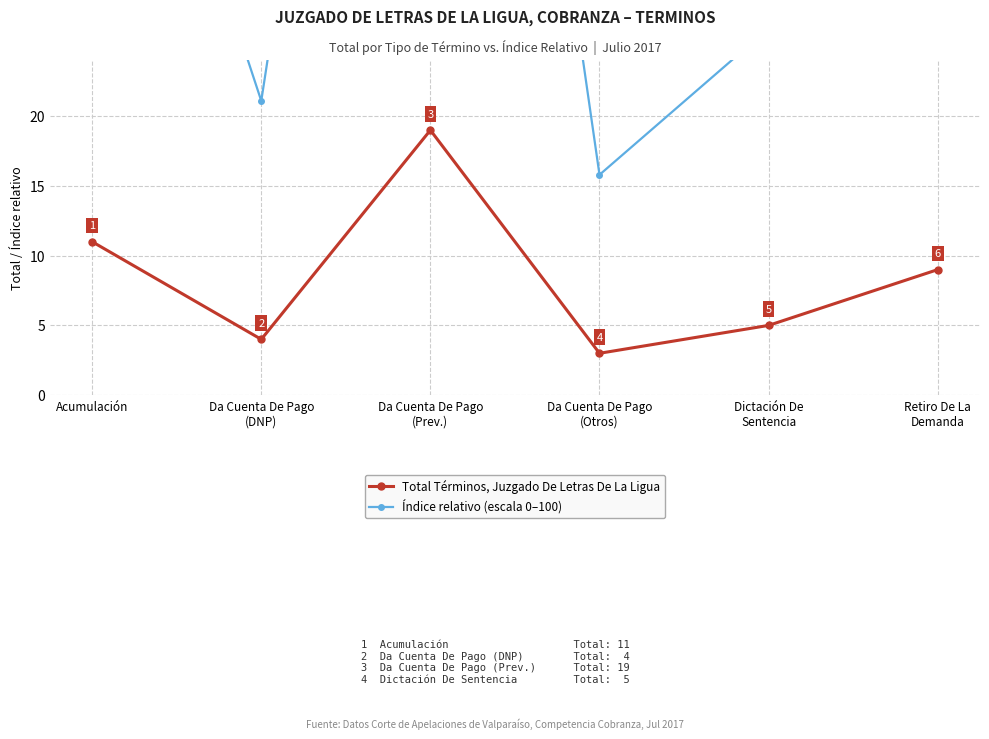

Which series has the largest range (max minus min)?

Índice relativo (escala 0–100)